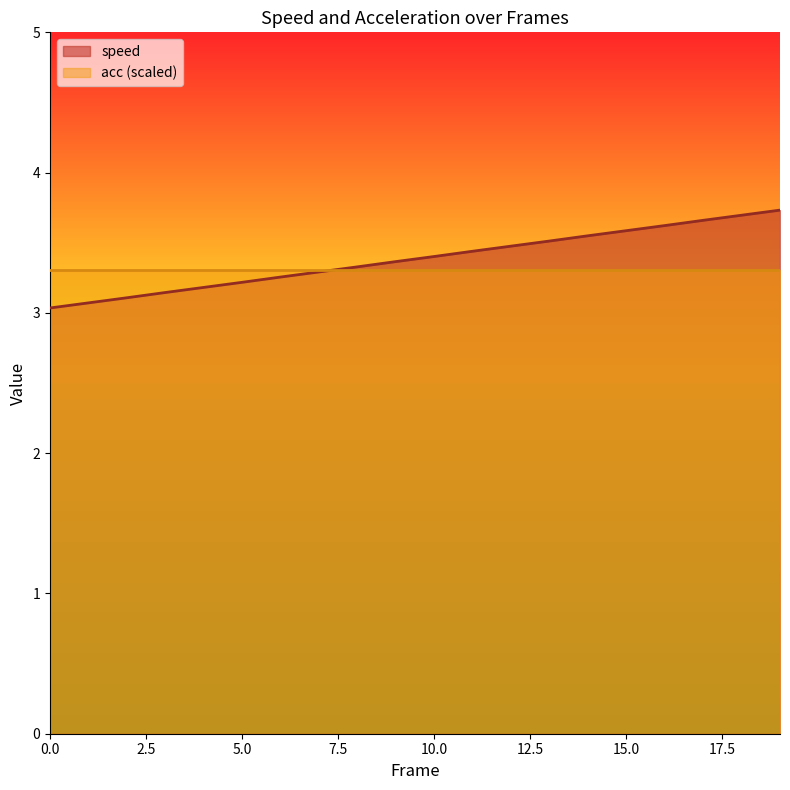

Does the chart display data point markers on the line(s)?

No